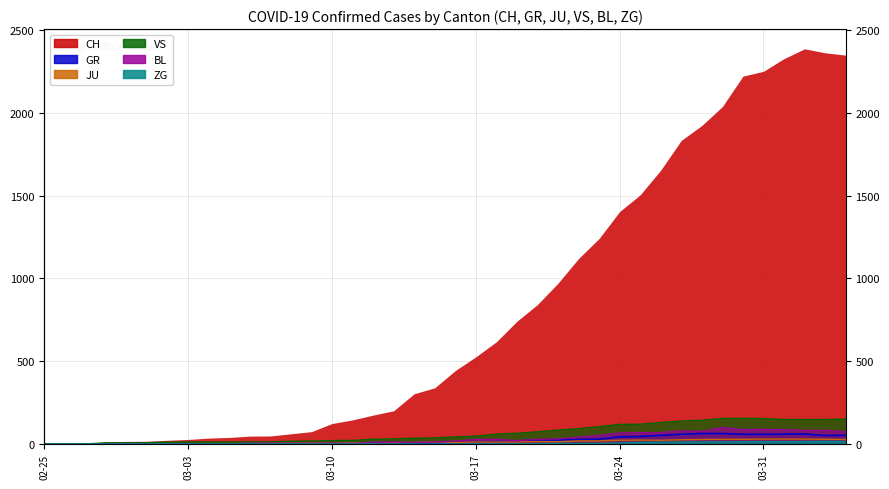

Where is the first local maximum for ZG?

2020-03-31